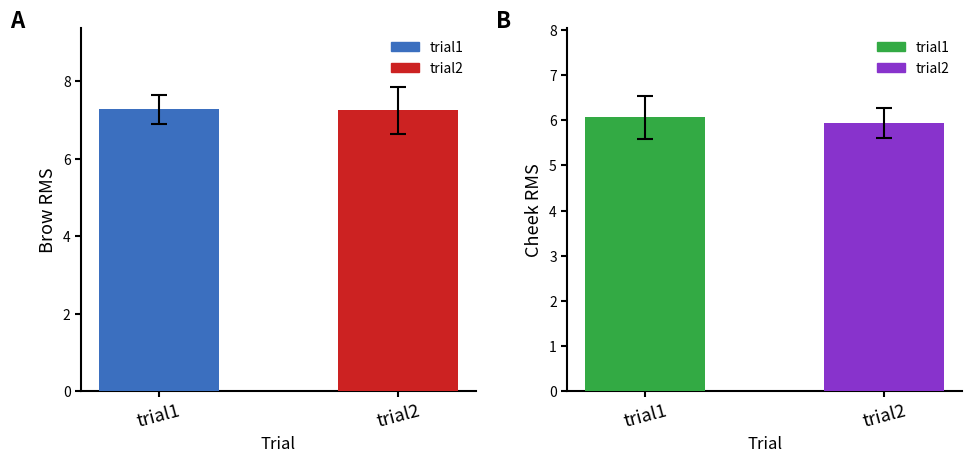

What is the lowest value of the Brow RMS series?

7.3